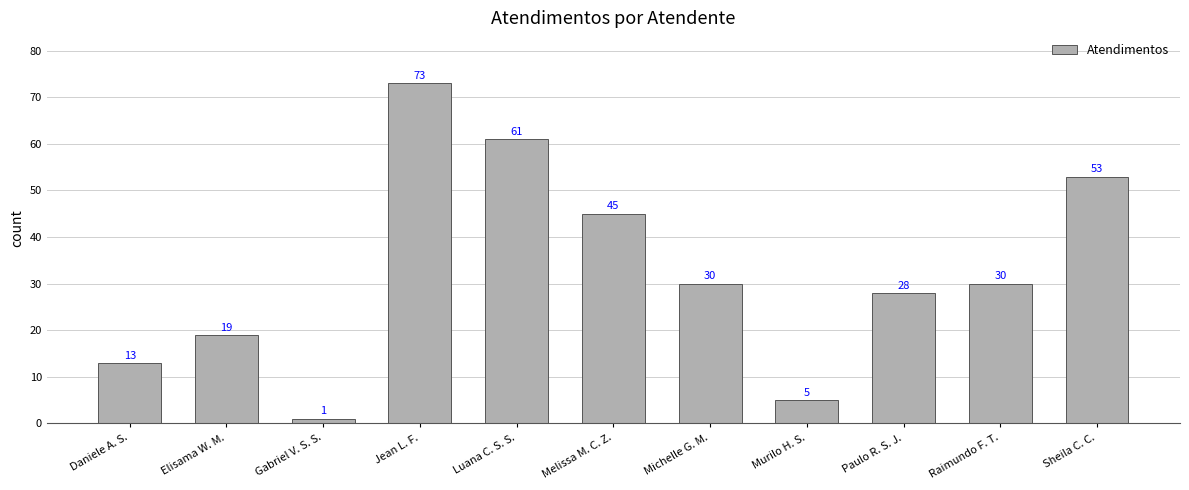

Are the bars horizontal?

No